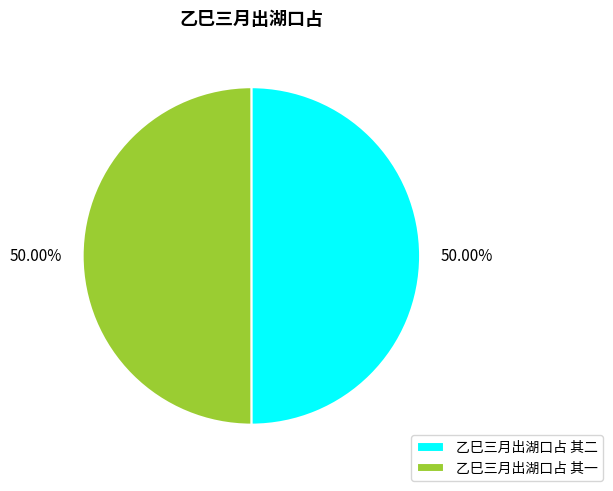

Is the sum of 乙巳三月出湖口占 其二 and 乙巳三月出湖口占 其一 greater than half?

Yes